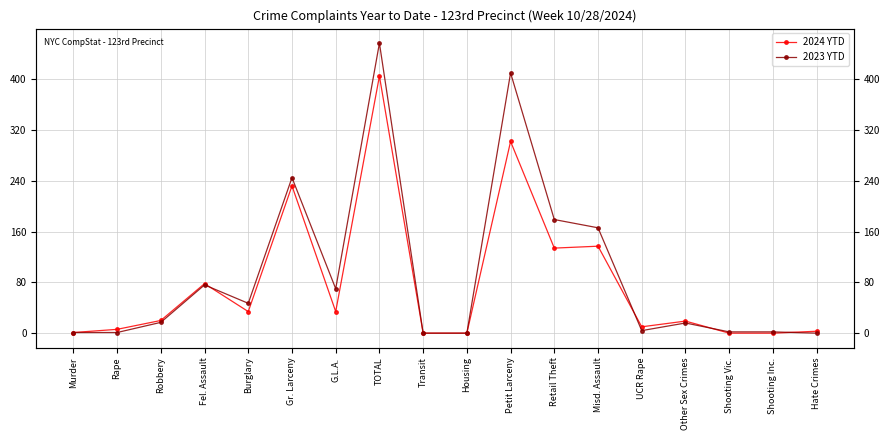

What is the approximate value of 2024 YTD at Misd. Assault, to the nearest 50?

150